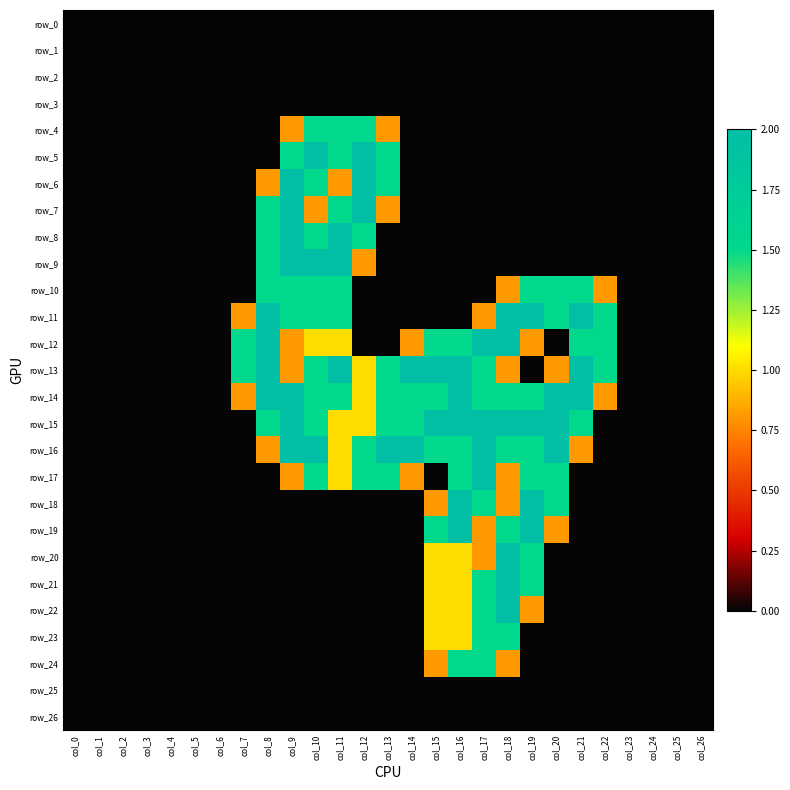

Is it true that row_0 equals 0.0 at col_5?

True